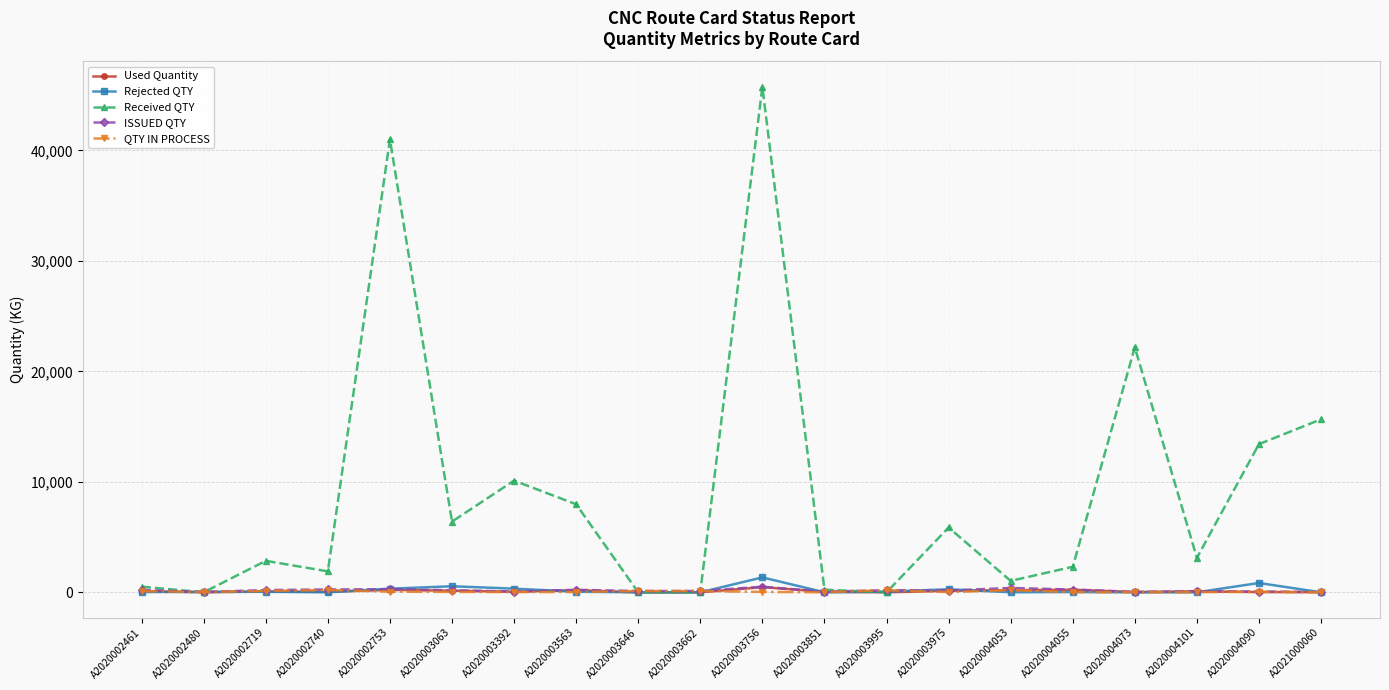

Which category has the highest value across all series?

A2020003756